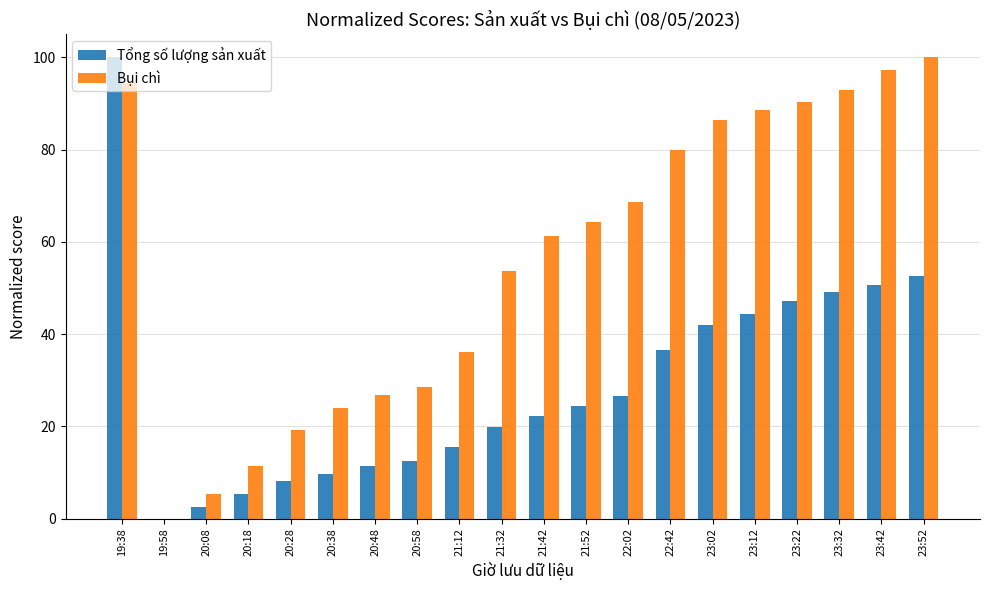

How many positive values does the Tổng số lượng sản xuất series have?

19